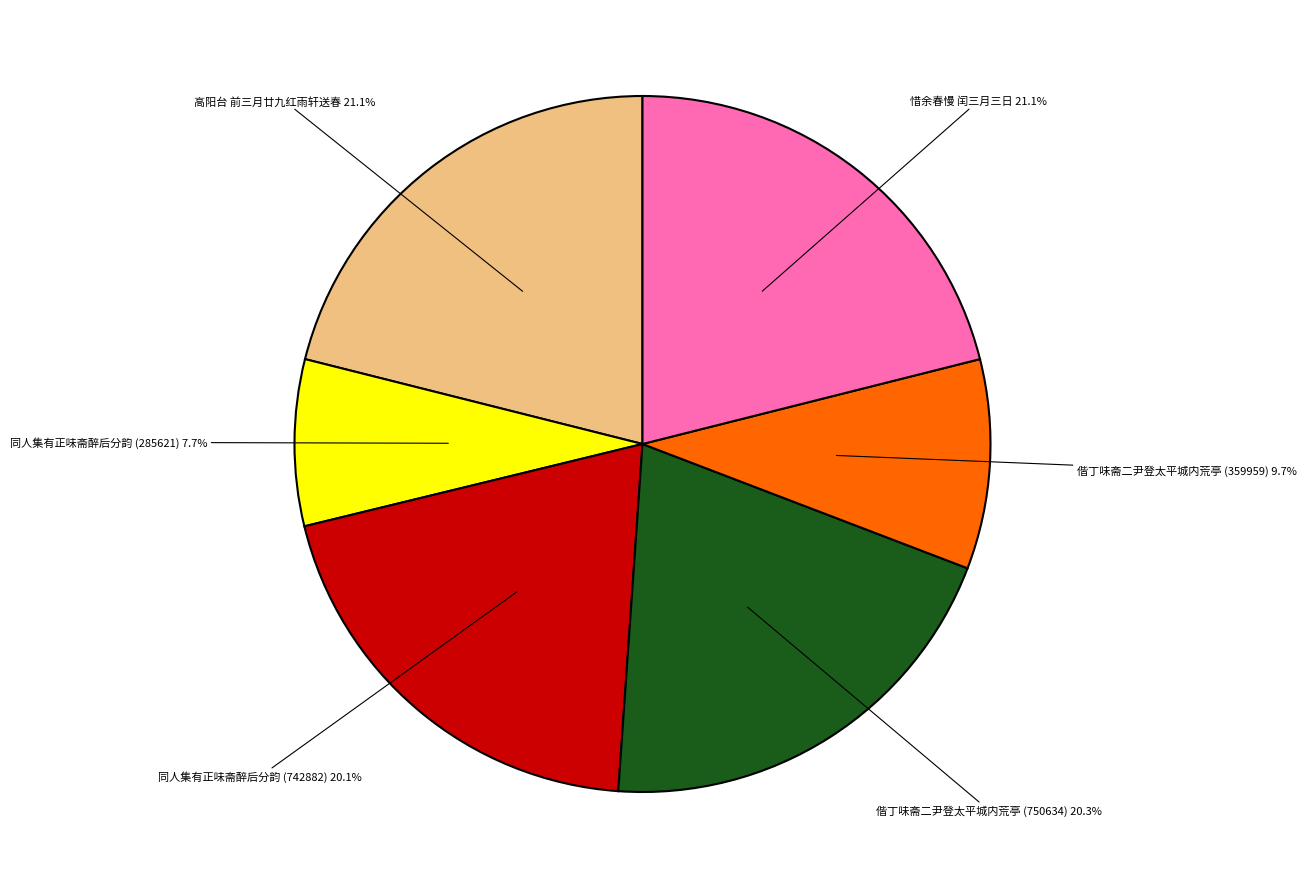

Does any single category account for the majority?

No